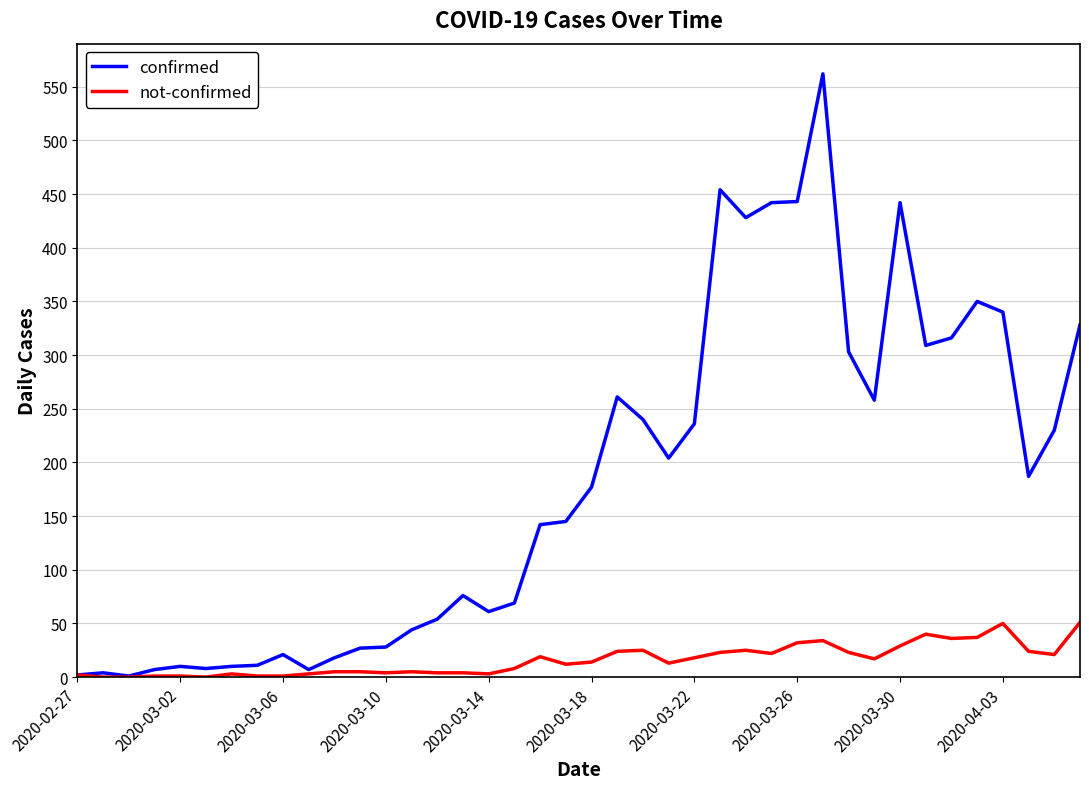

Which series has the largest total across all categories?

confirmed